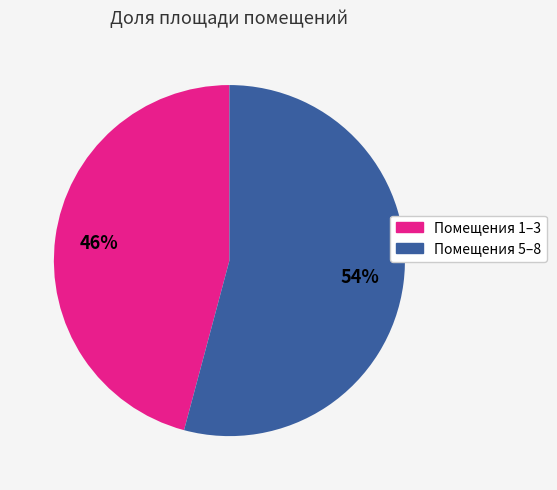

Is there a majority slice in this chart?

Yes